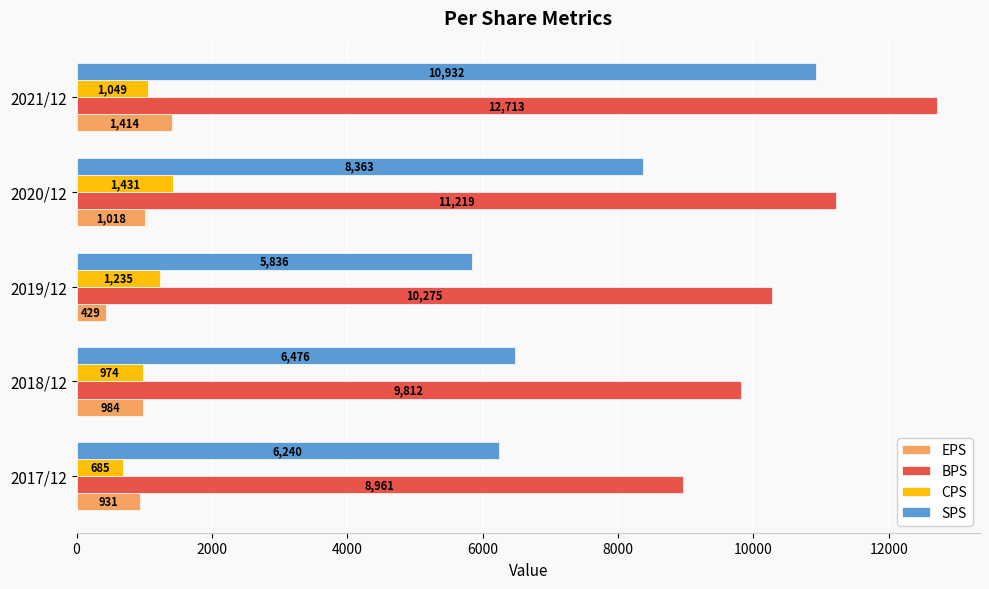

Which series has the largest total across all categories?

BPS